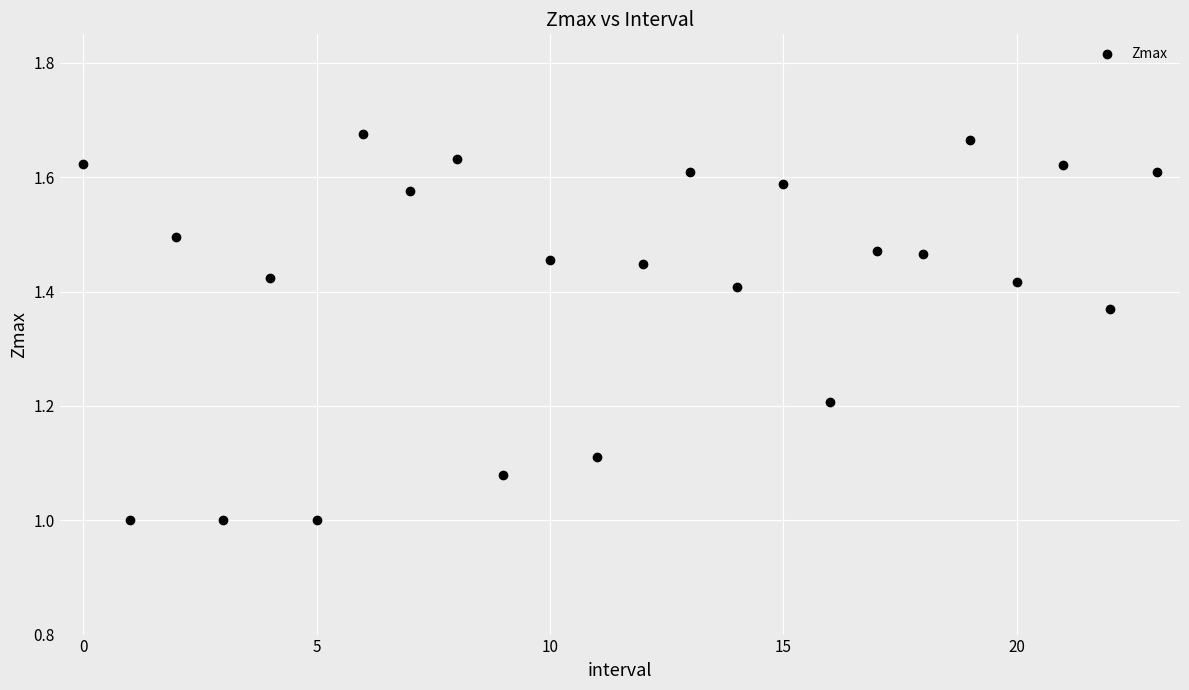

What is the range of Y values (max minus min)?

0.7